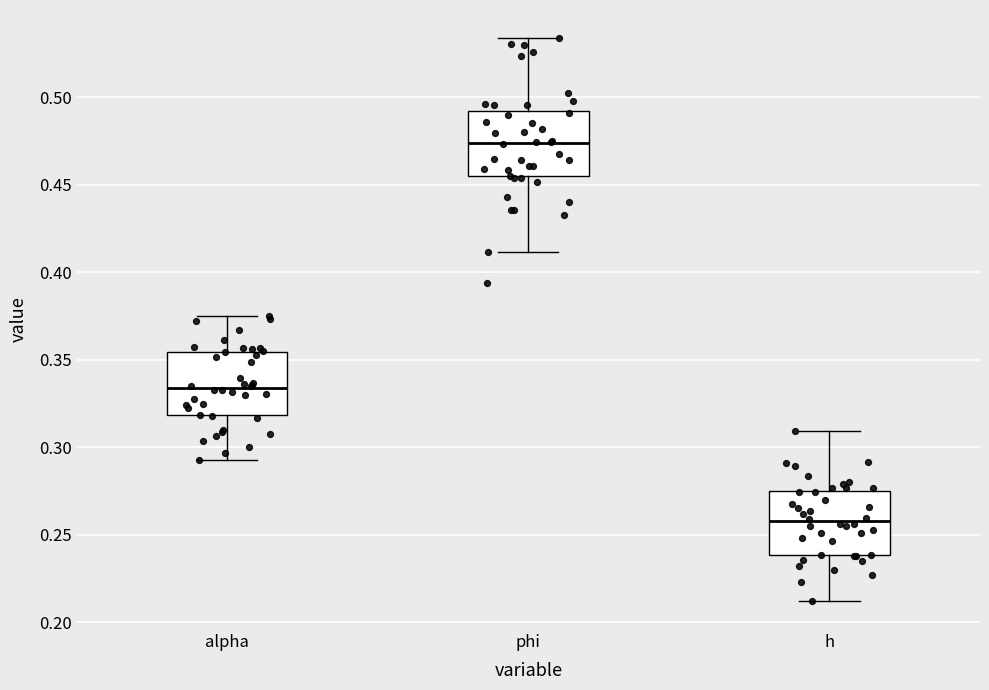

Reading left to right, read every box against the y-axis: the position of its median line, the range the box covers, and the ends of its whiskers. The values are not printed on the chart, so give them approximately, as read against the axis.

alpha: median 0.335, box 0.320 to 0.355, whiskers 0.295 to 0.375
phi: median 0.475, box 0.455 to 0.490, whiskers 0.410 to 0.535
h: median 0.260, box 0.240 to 0.275, whiskers 0.210 to 0.310